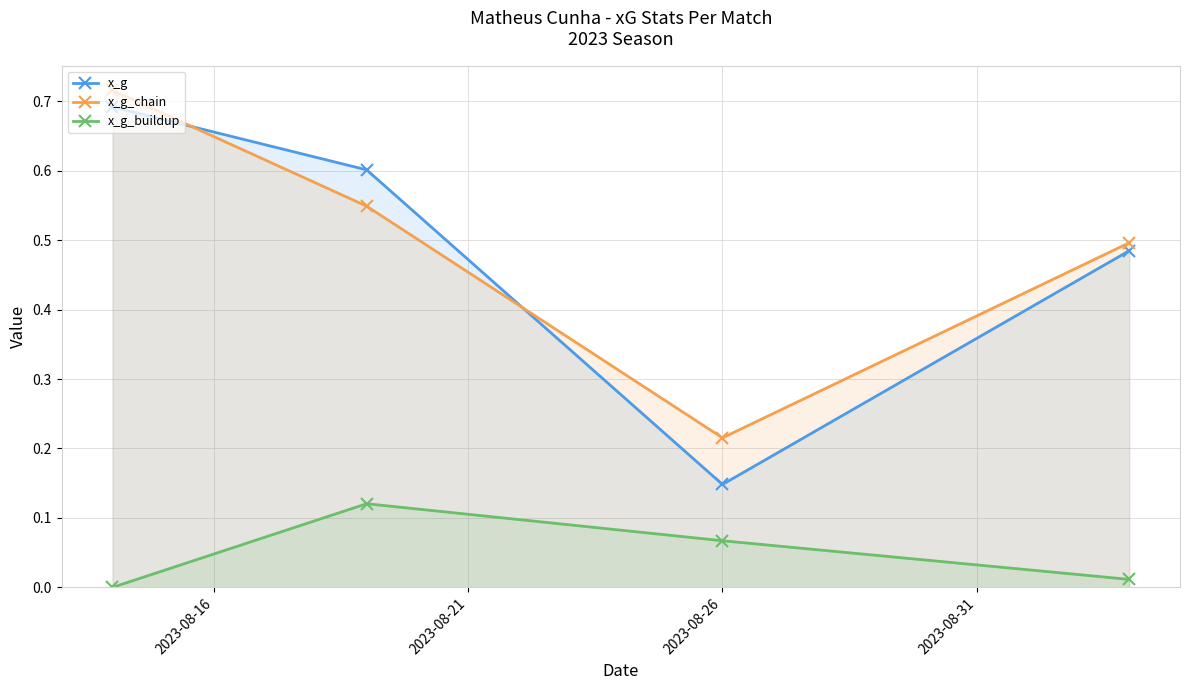

Reading left to right, extract all data points from this chart.

x_g: 0.7	0.6	0.1	0.5
x_g_chain: 0.7	0.5	0.2	0.5
x_g_buildup: 0.0	0.1	0.1	0.0